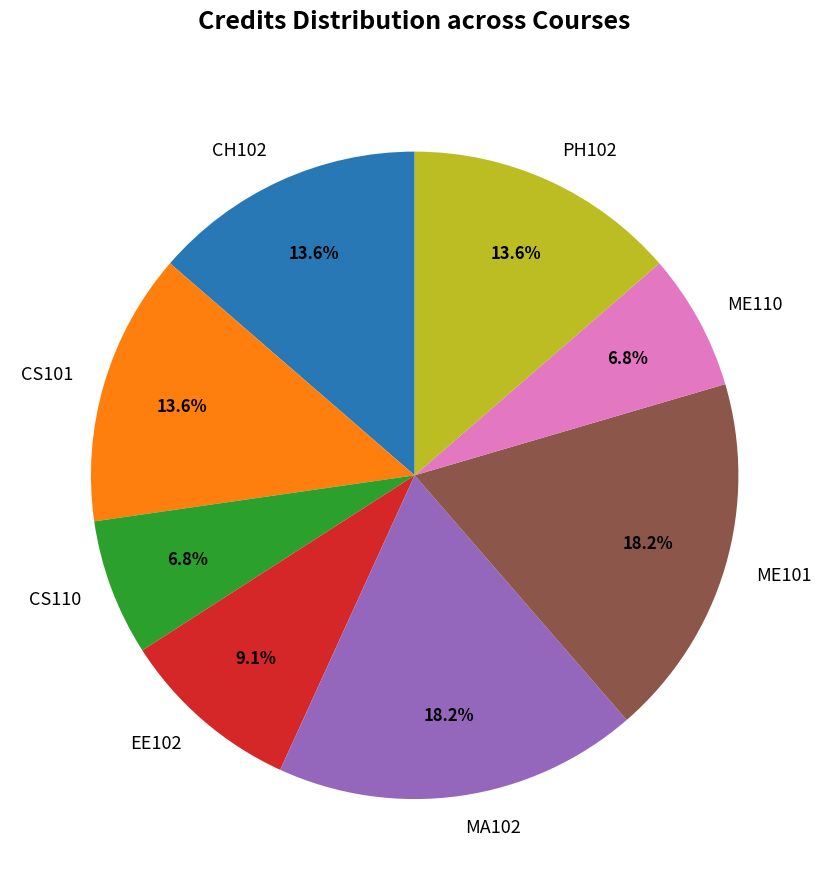

What percentage do EE102 and ME110 together represent?

15.9%